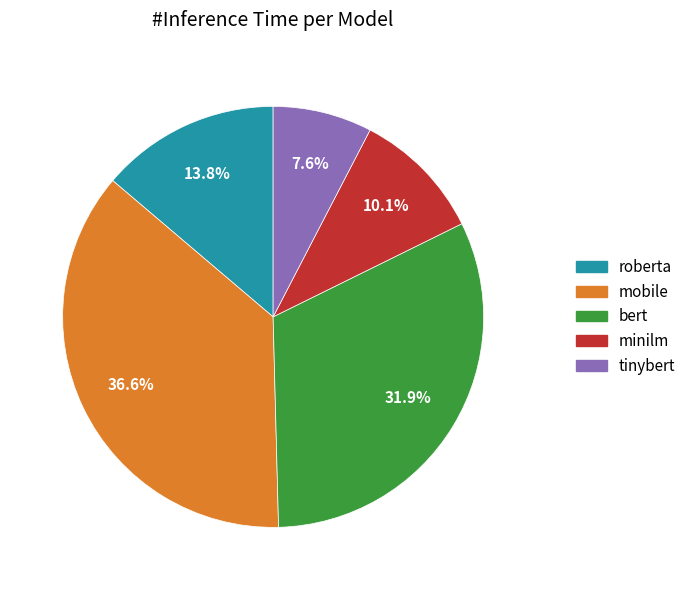

Count the number of slices in the pie.

5